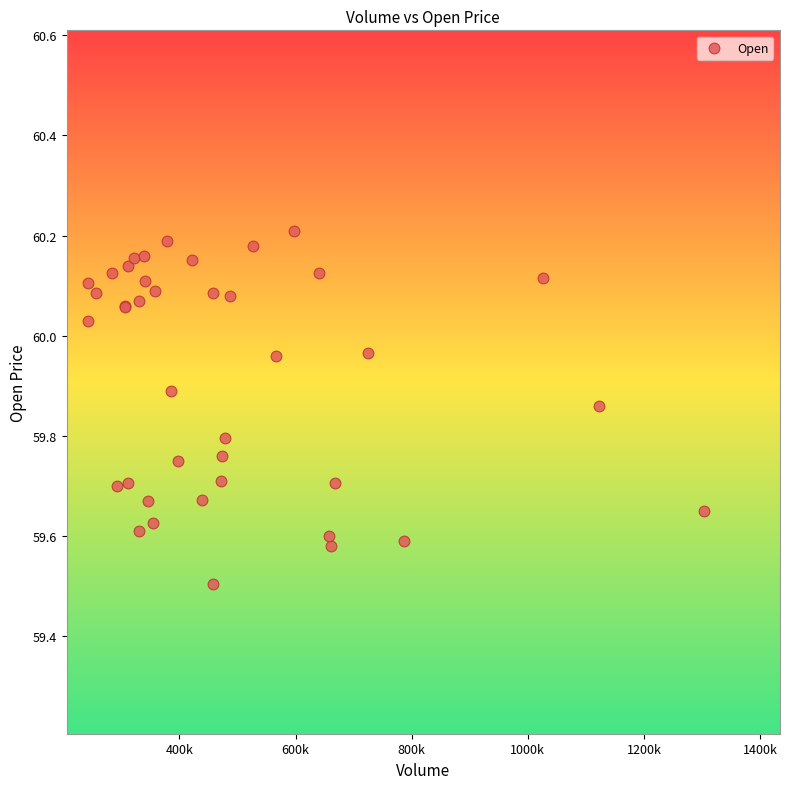

What Y value in the scatter plot is closest to 59?

59.5